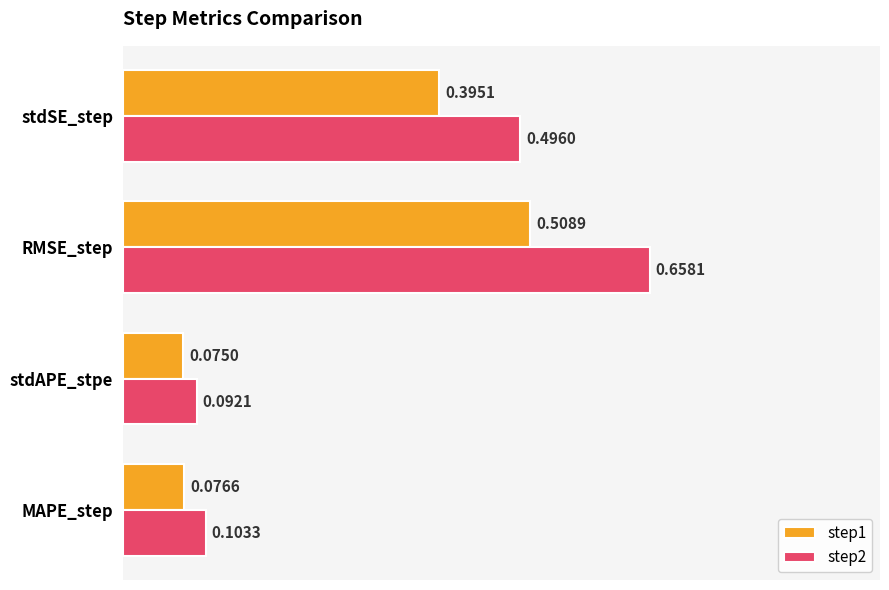

Which series has the widest spread of values?

step2